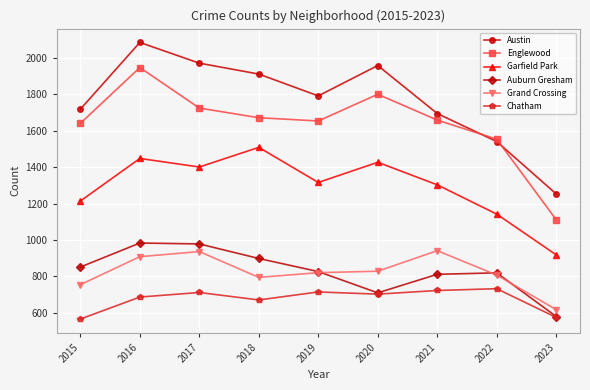

At which category is the sum across all series the highest?

2016